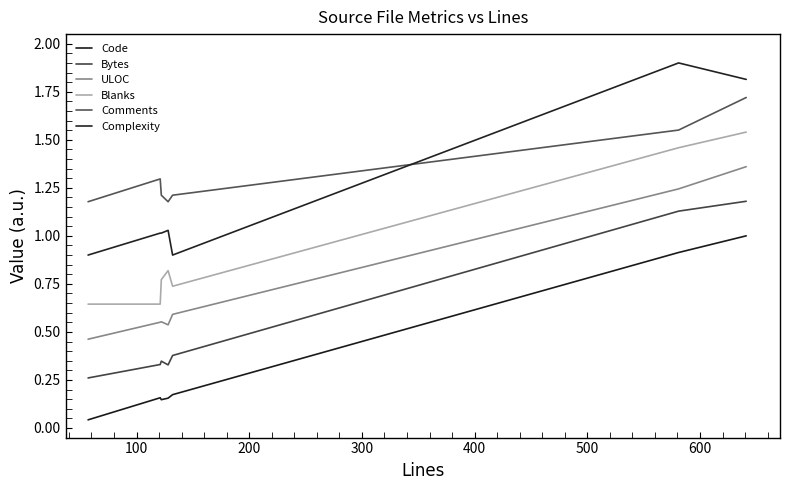

How many ULOC values are between 0 and 1?

5